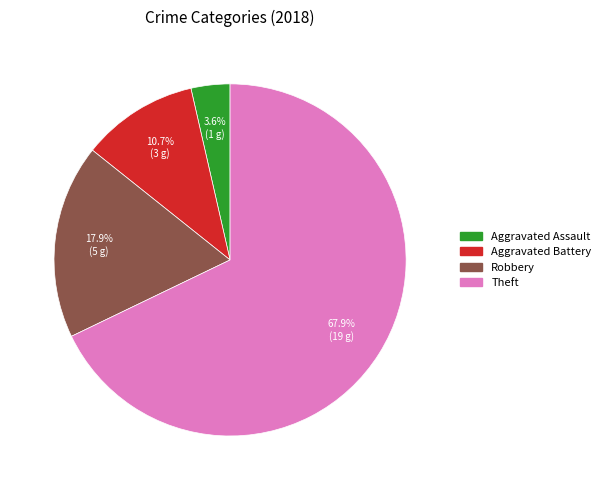

How many slices are in this pie chart?

4